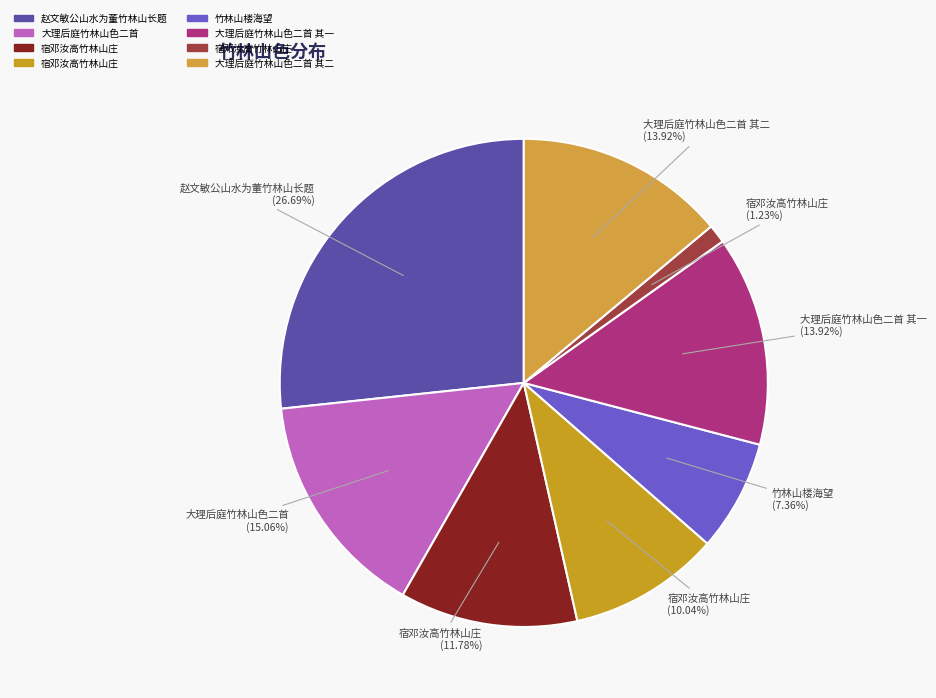

Which category has the smallest portion of the pie?

宿邓汝高竹林山庄